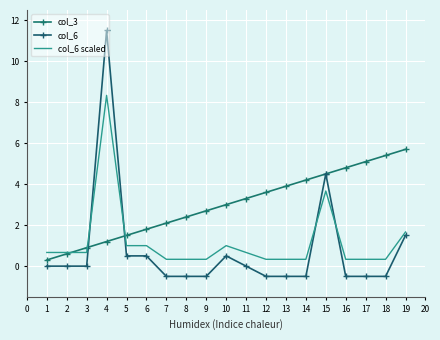

What is the total value across all series at 10?

4.5